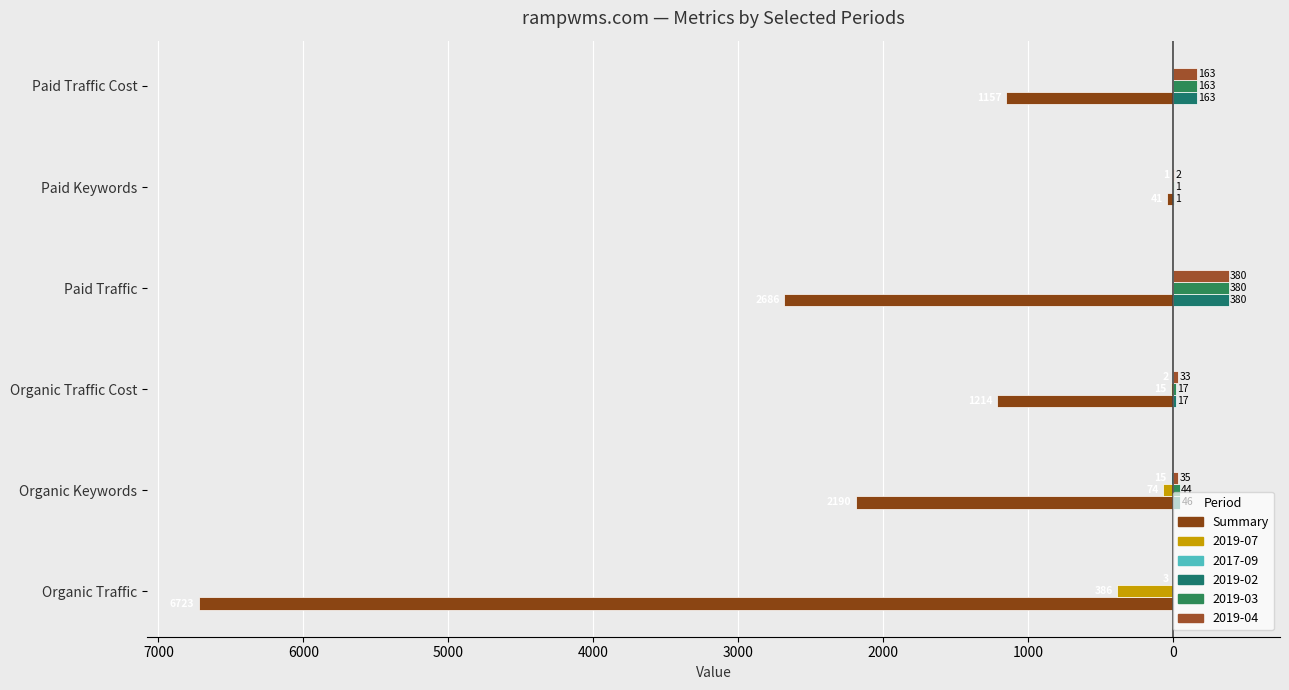

Are the bars horizontal?

Yes